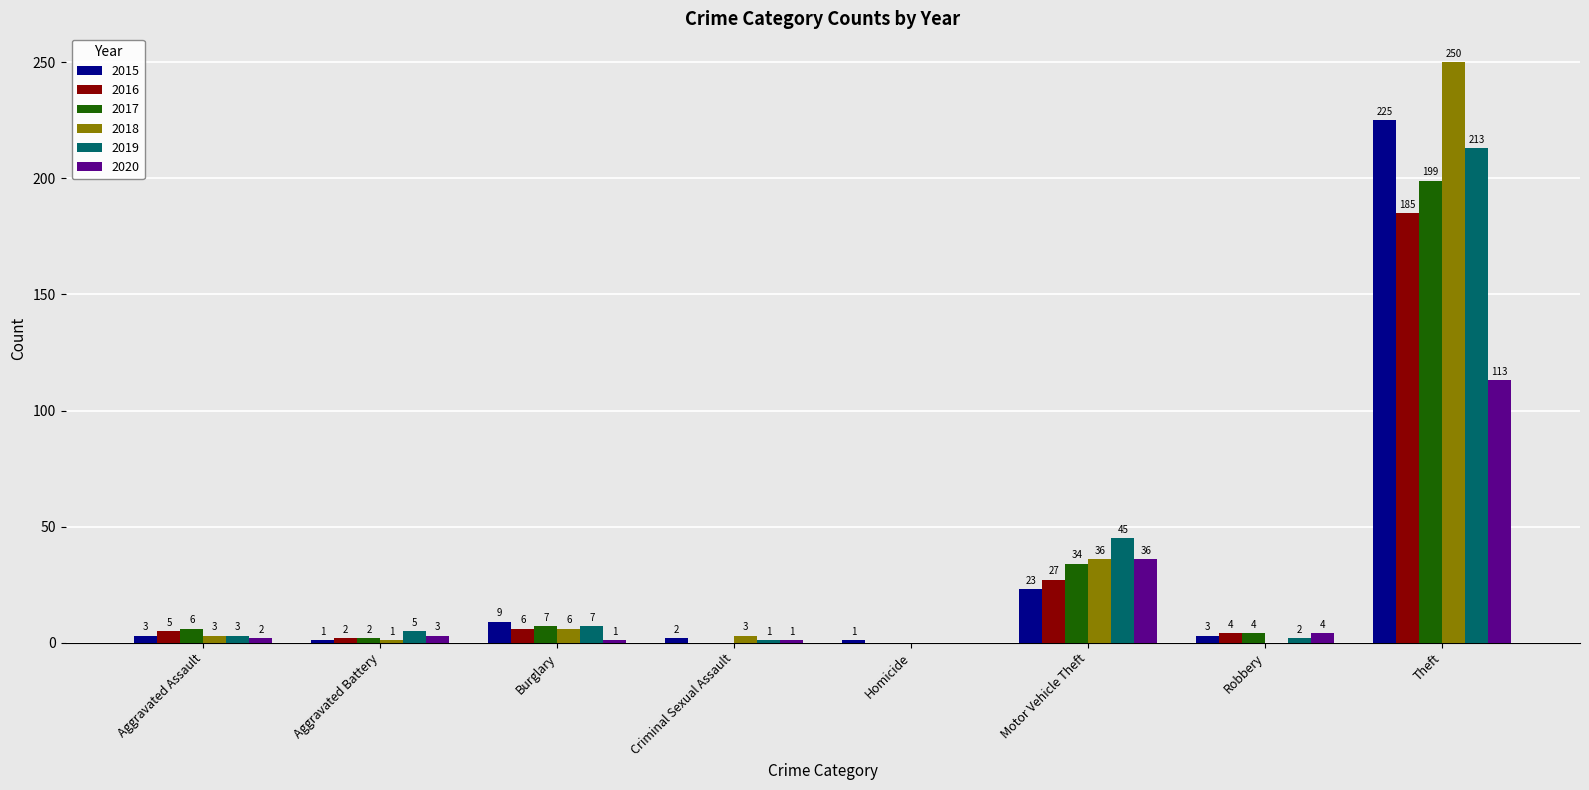

Between Aggravated Assault and Motor Vehicle Theft, which series saw the biggest shift?

2019